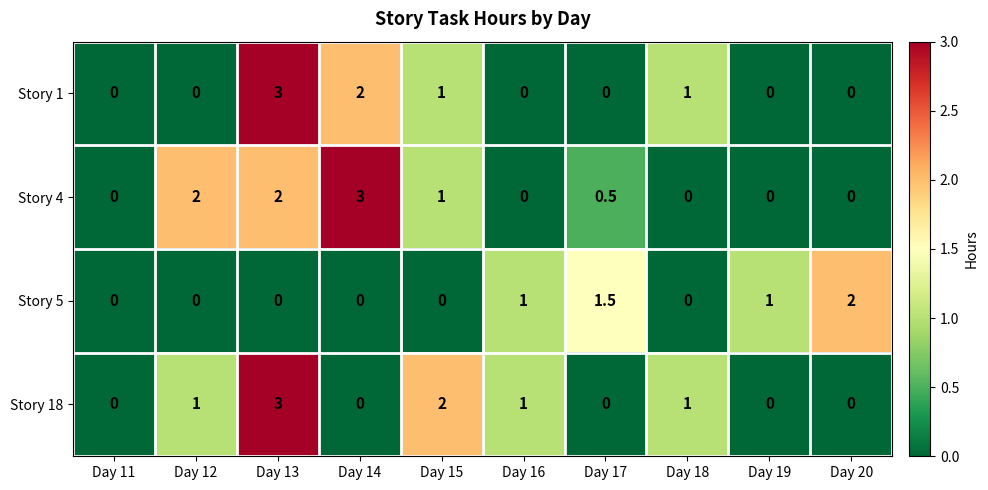

What is the difference between the Story 4 values at Day 16 and Day 13?

2.0